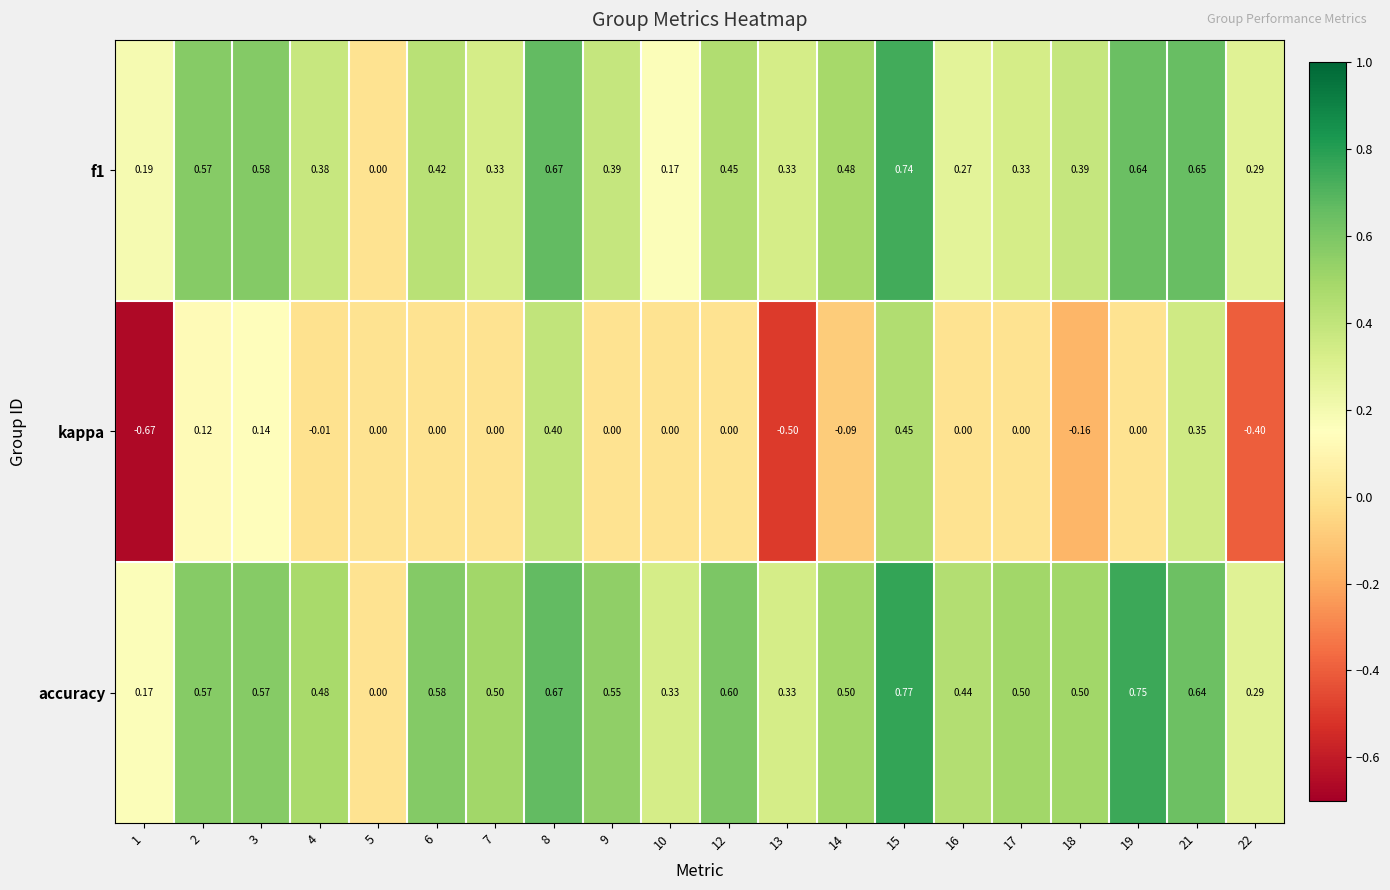

Between 2 and 19, which series saw the biggest shift?

accuracy